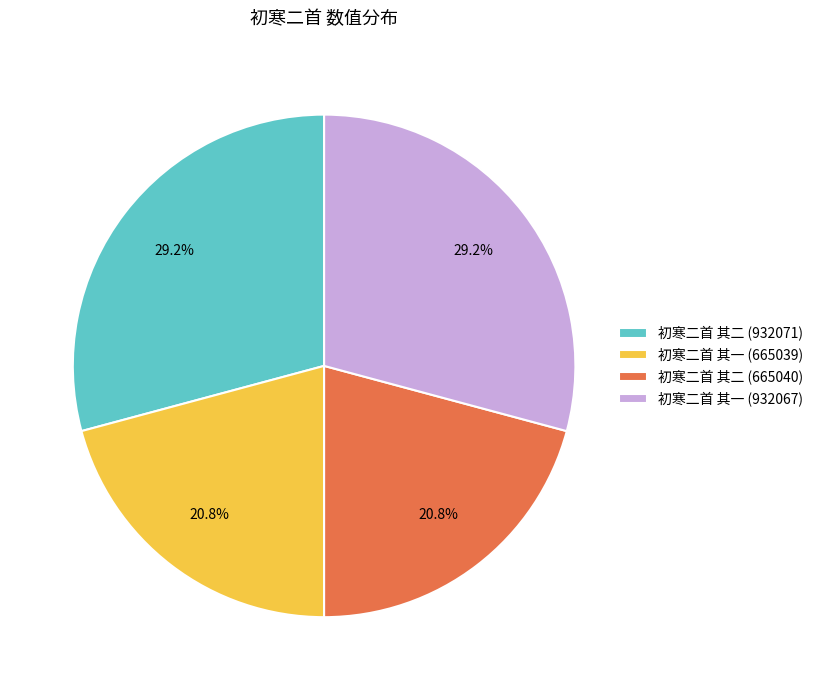

Is there a majority slice in this chart?

No